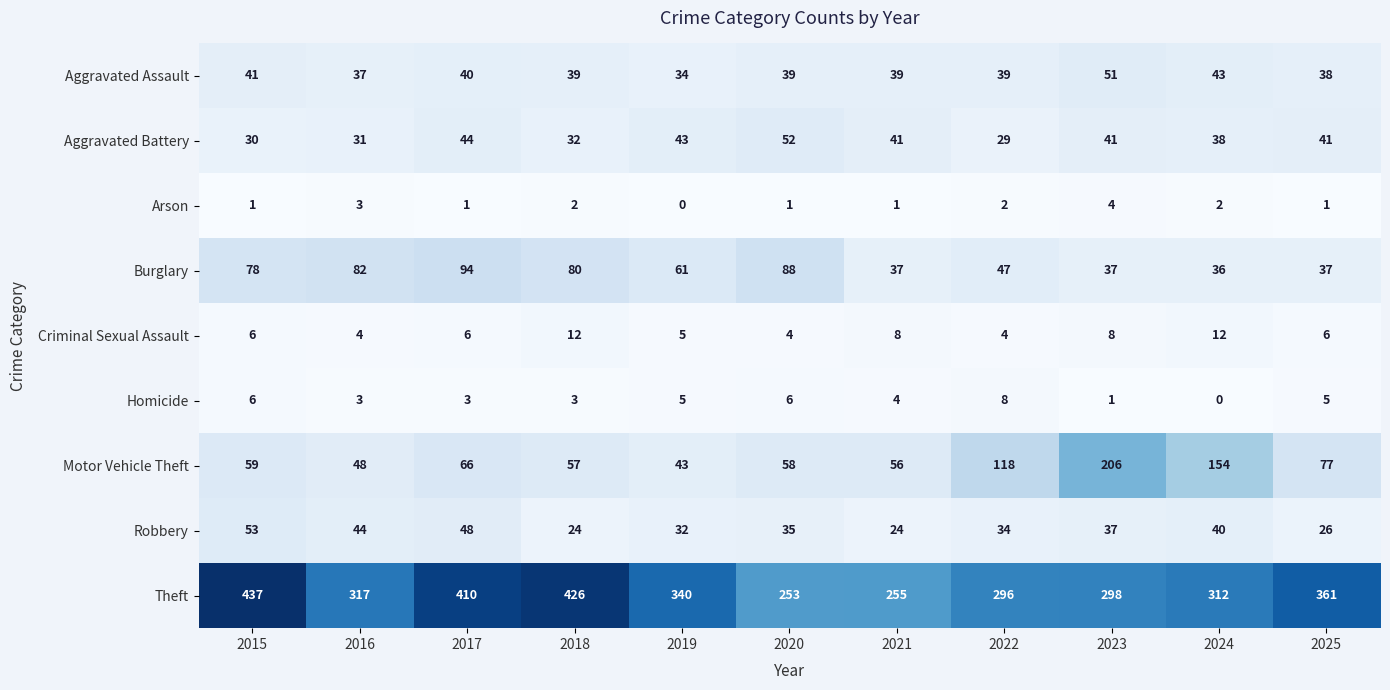

What is the sum of all Homicide values?

44